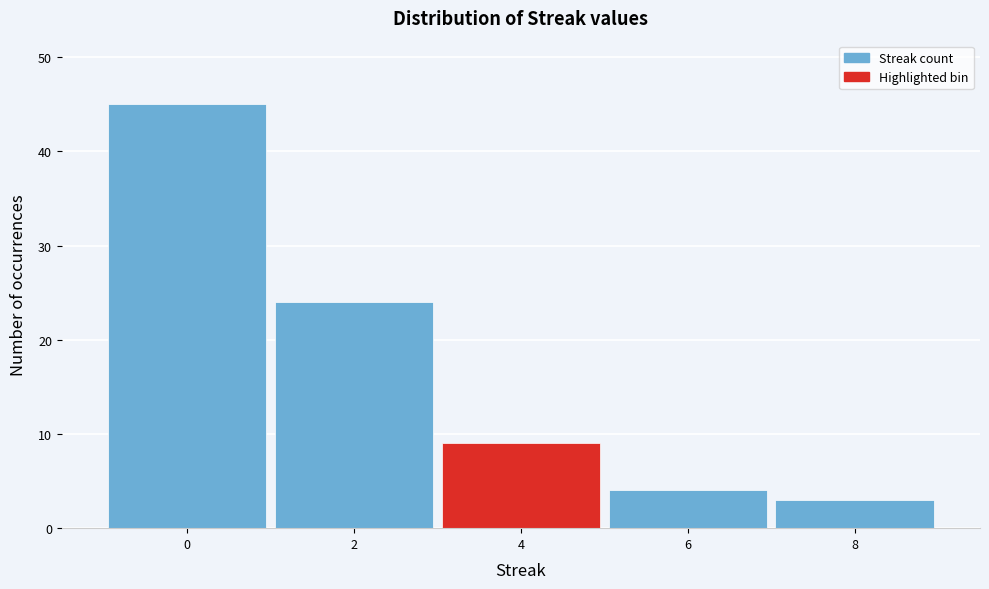

Over which range of the x-axis is the bar tallest?

-1 to 1